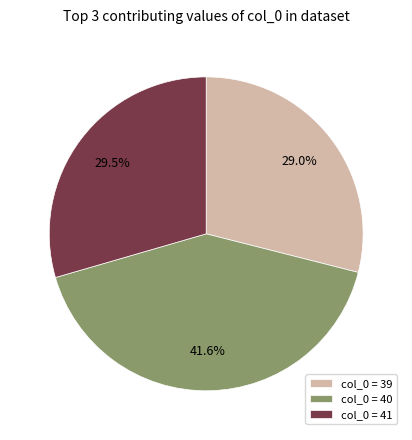

Do col_0 = 40 and col_0 = 41 together represent more than half of the pie?

Yes